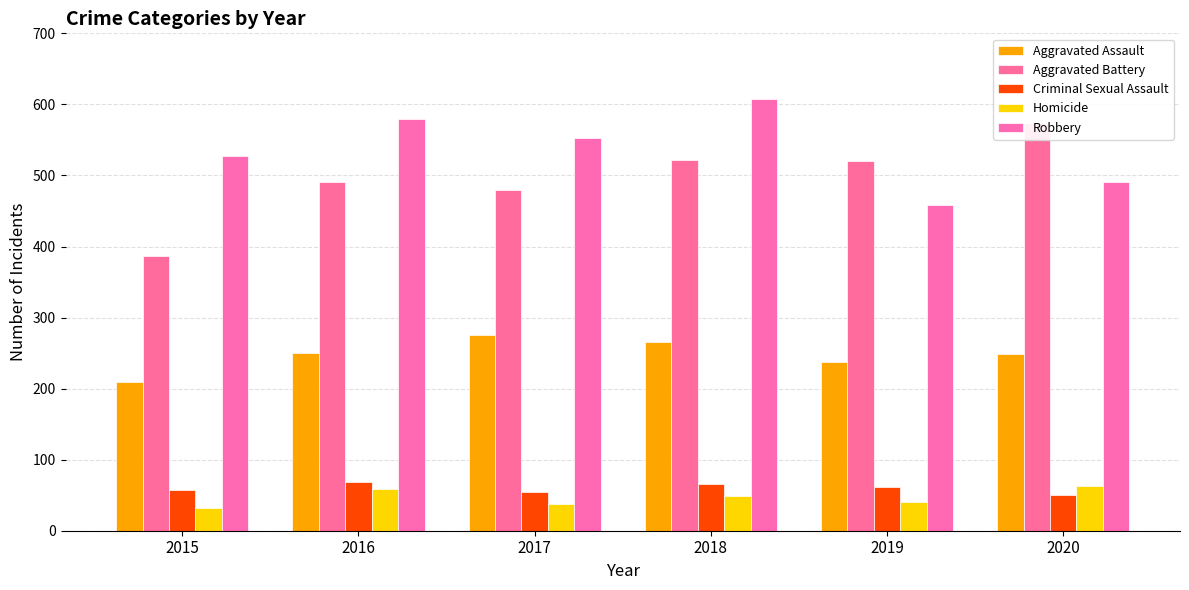

The Homicide series shows 11 at 2018. True or false?

False